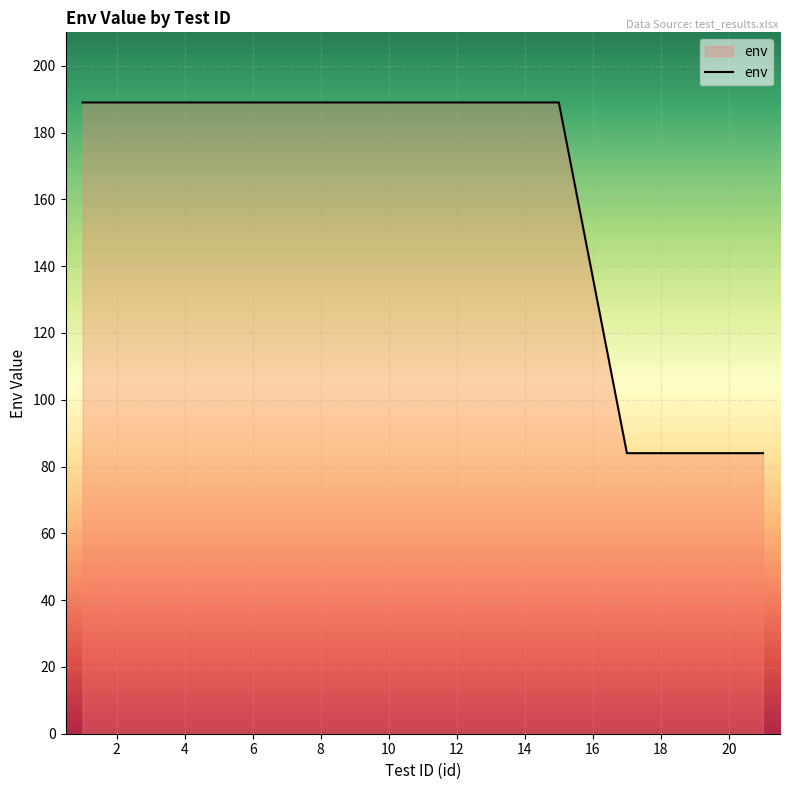

What is the greatest value displayed?

189